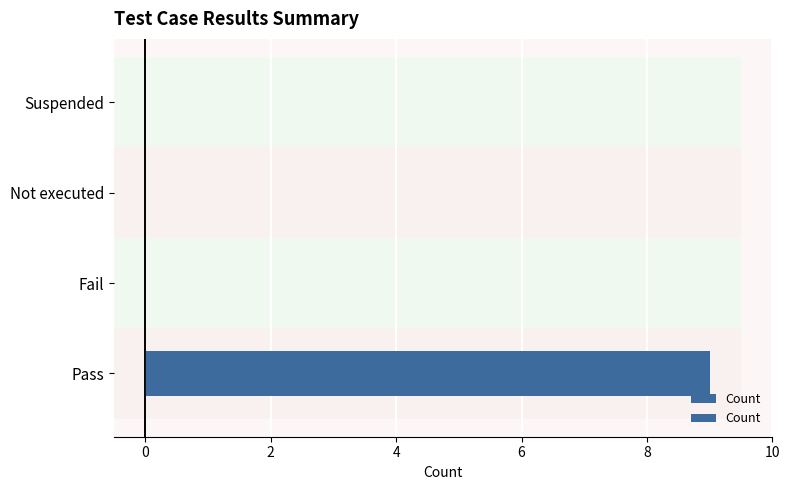

The chart shows a value of 0 at Suspended. True or false?

True